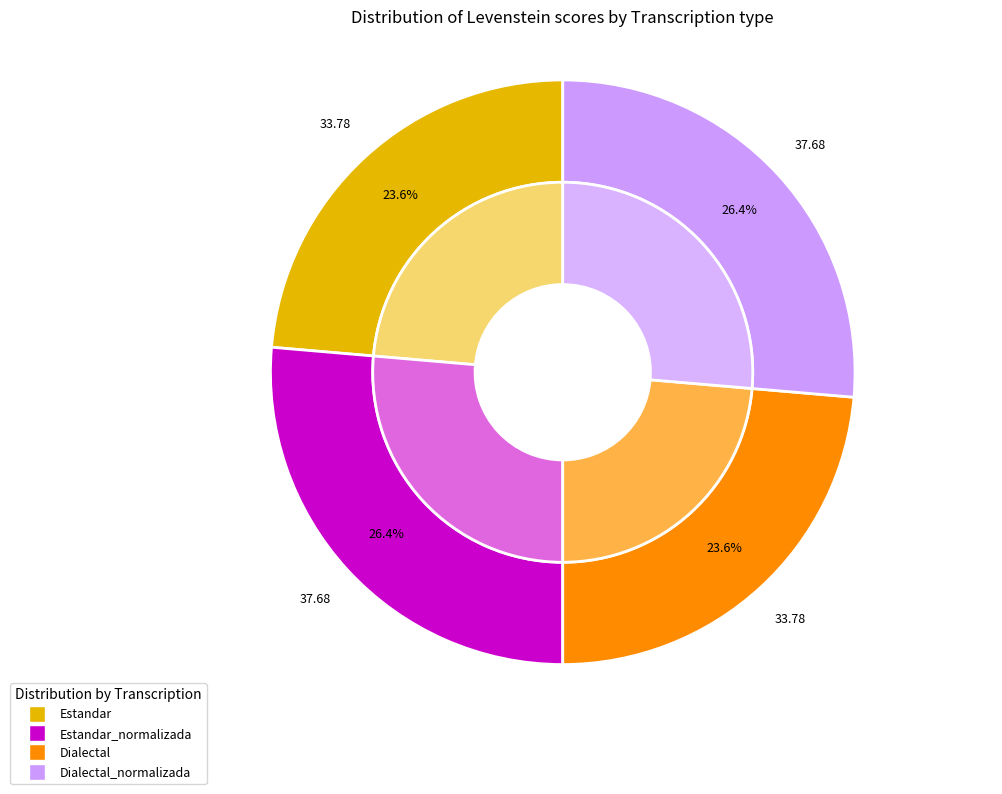

Count the number of slices in the pie.

4